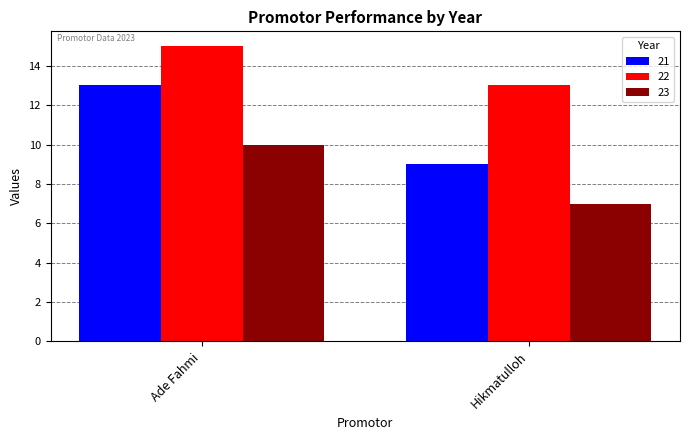

Which series has the widest spread of values?

21